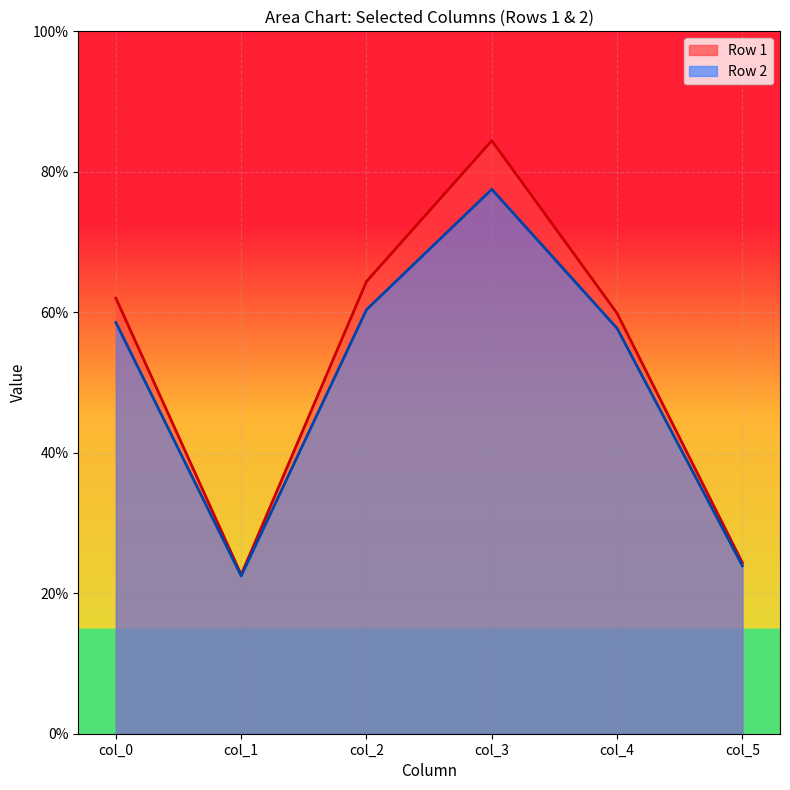

What is the spread (max minus min) of values at col_5?

0.4